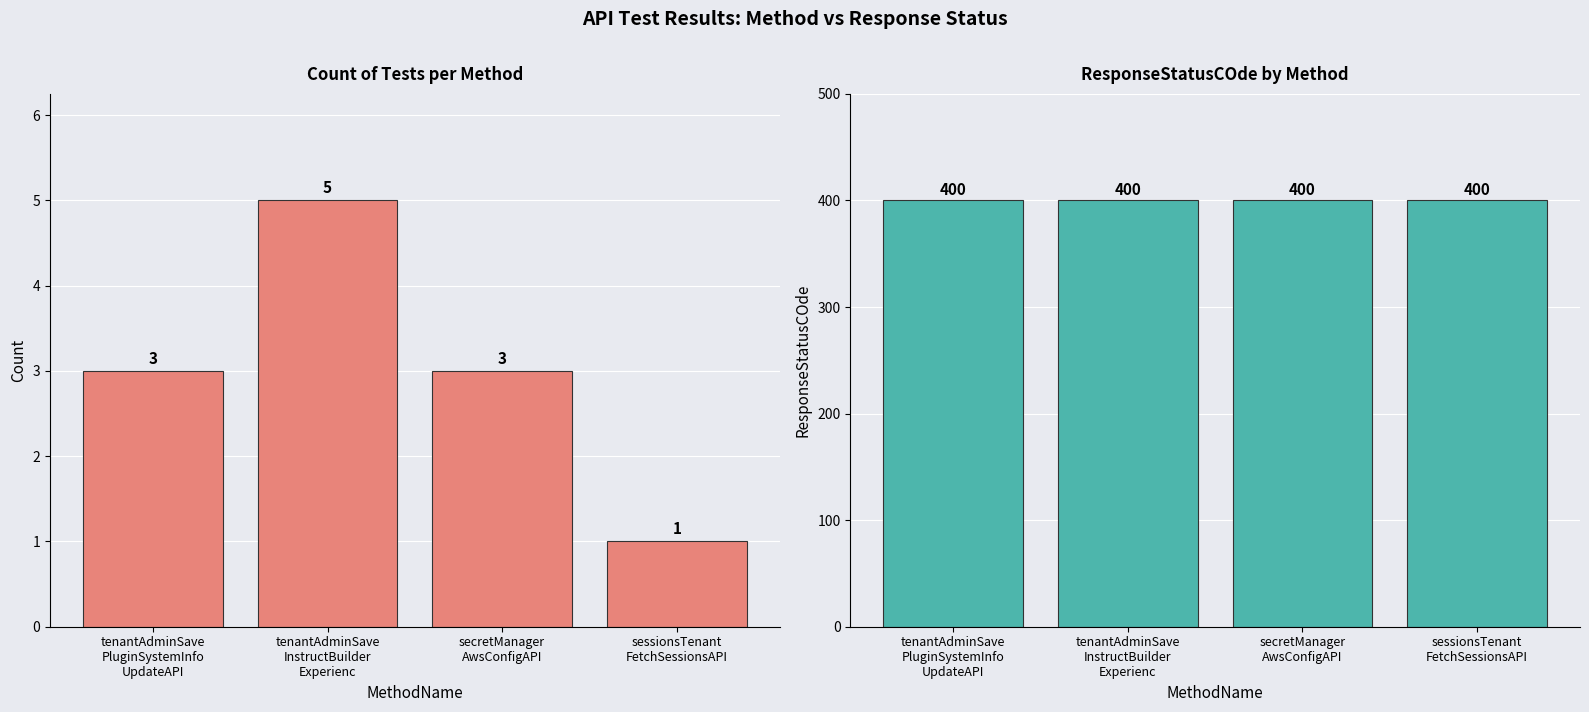

Which series has the widest spread of values?

Count of Tests